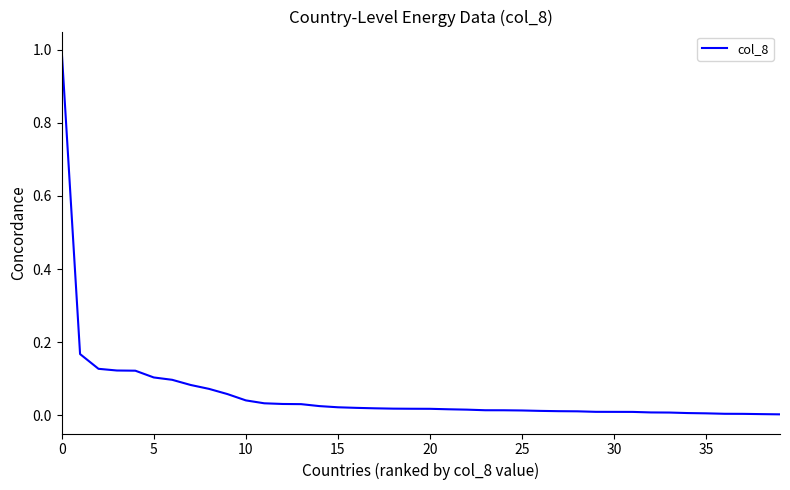

What is the difference between the maximum and minimum values?

1.0